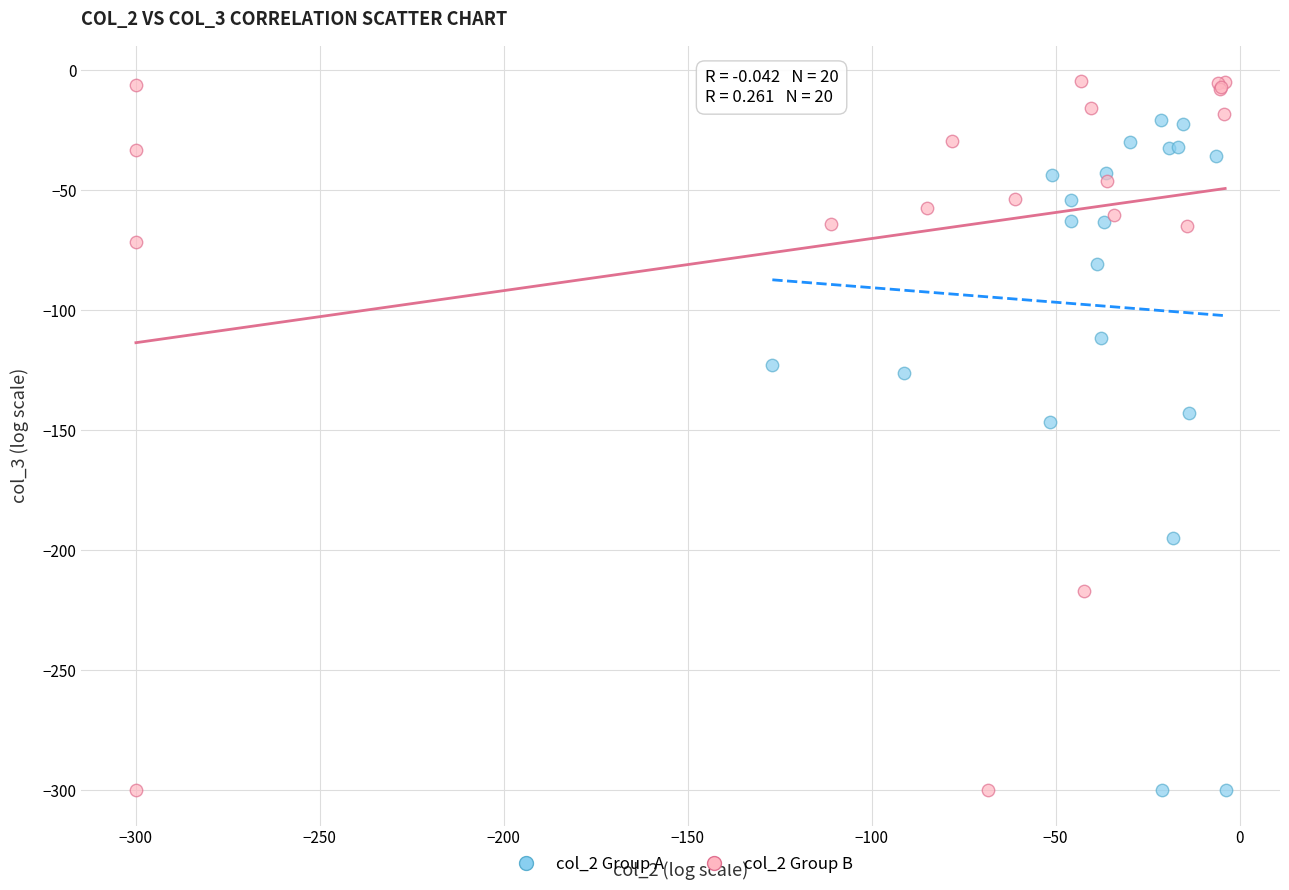

Which series reaches the maximum Y coordinate?

col_2 Group B